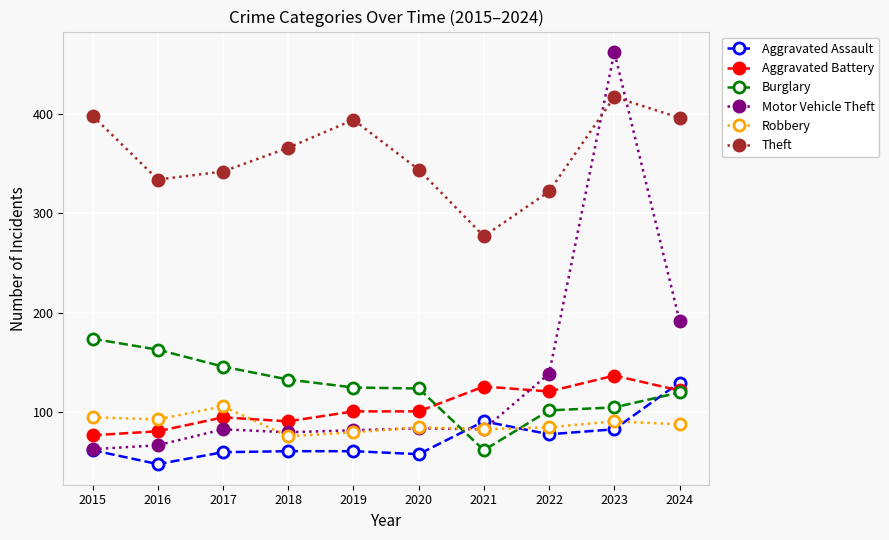

Which series has the largest total across all categories?

Theft